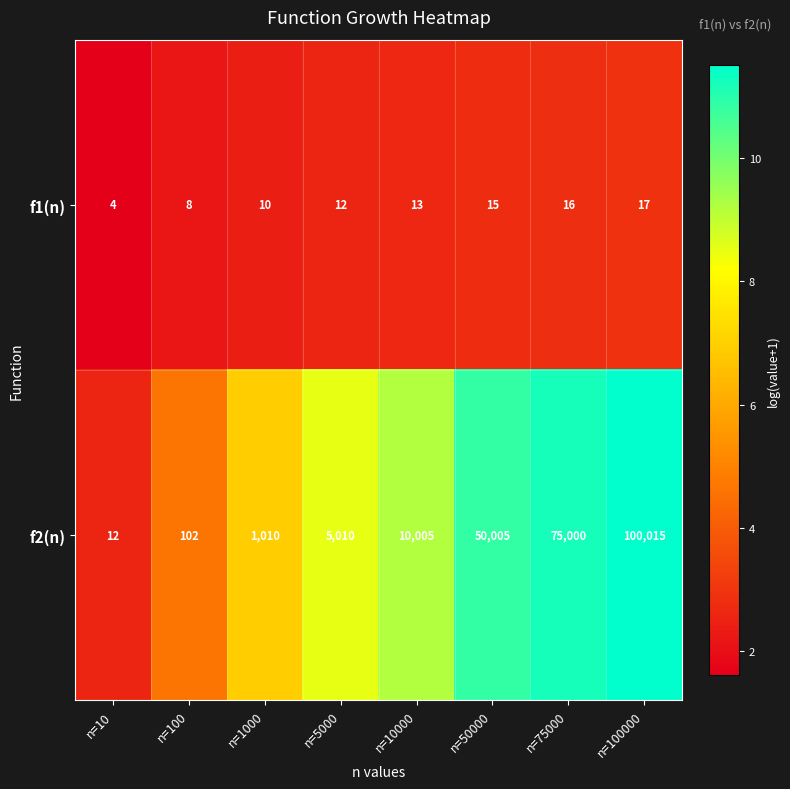

What is the sum of the f1(n) values at n=5000 and n=50000?

27